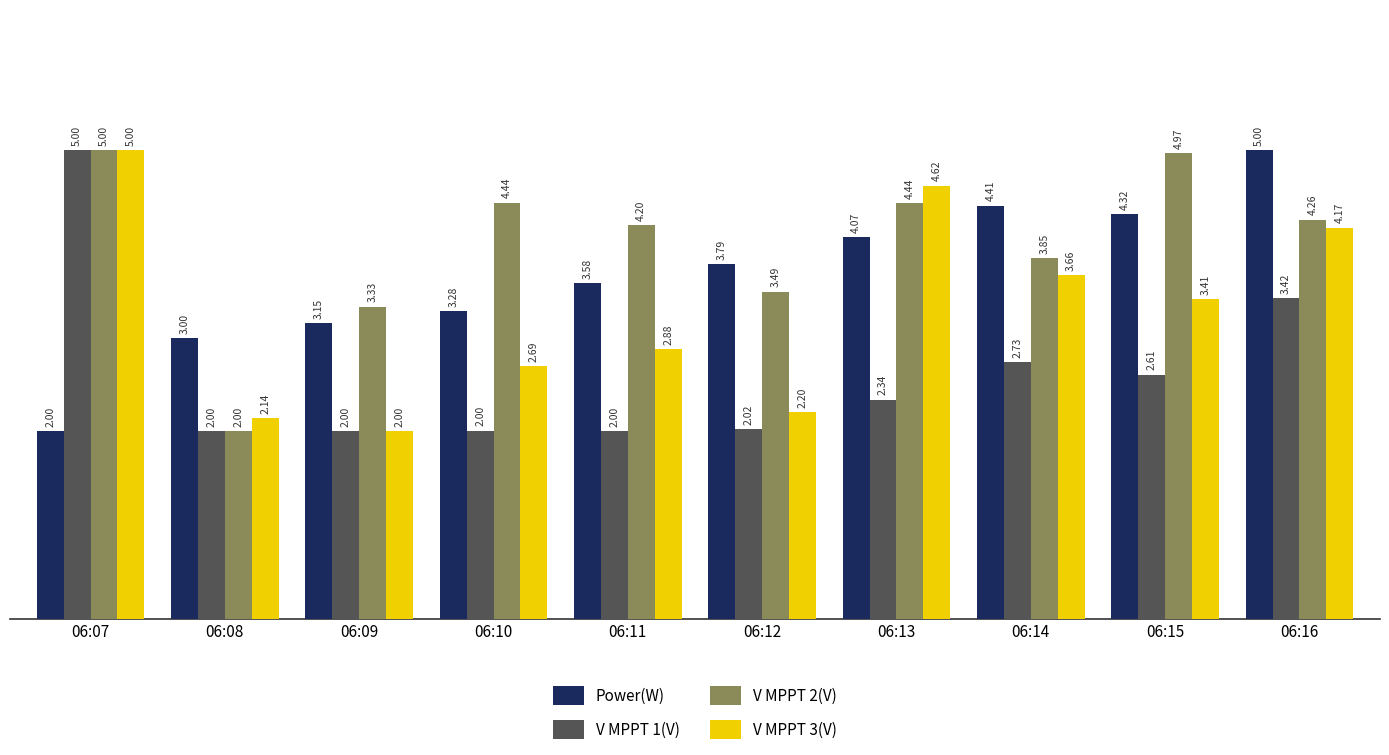

What is the total value across all series at 06:08?

9.1